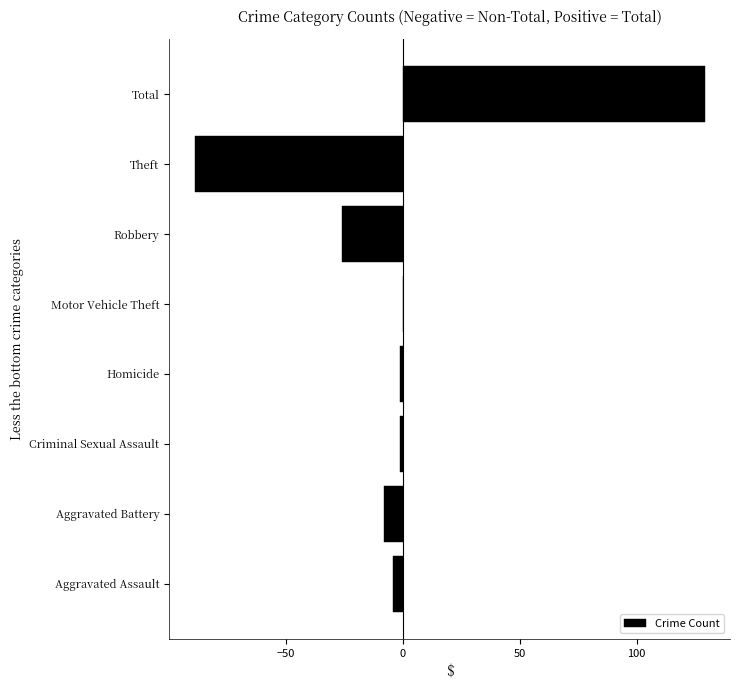

The chart shows a value of -156 at Theft. True or false?

False